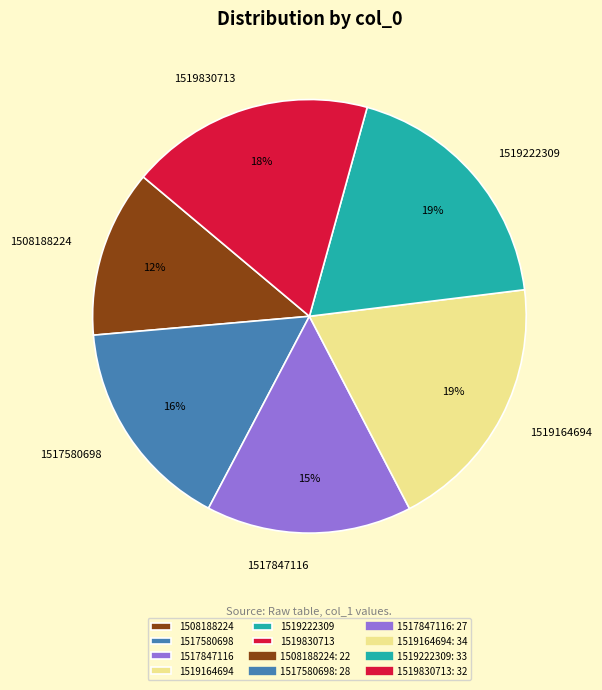

To the nearest percent, what portion does 1519830713 represent?

18%